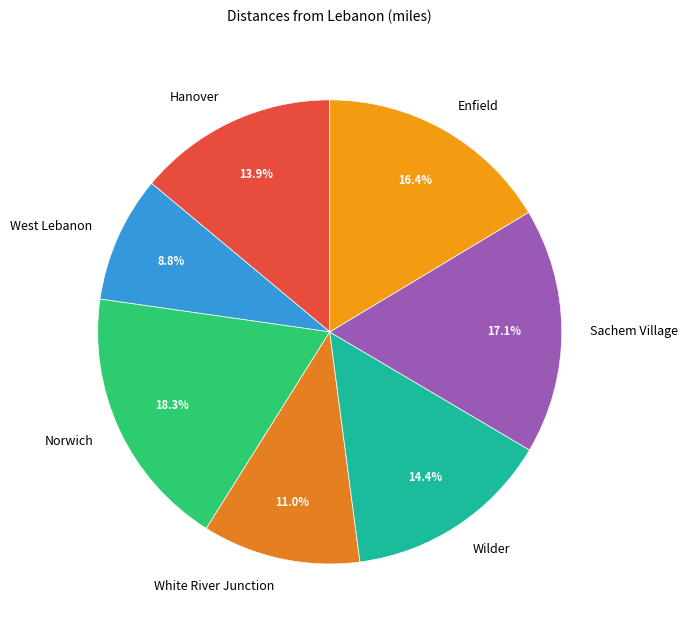

To the nearest percent, what is the combined percentage of Sachem Village and West Lebanon?

26%